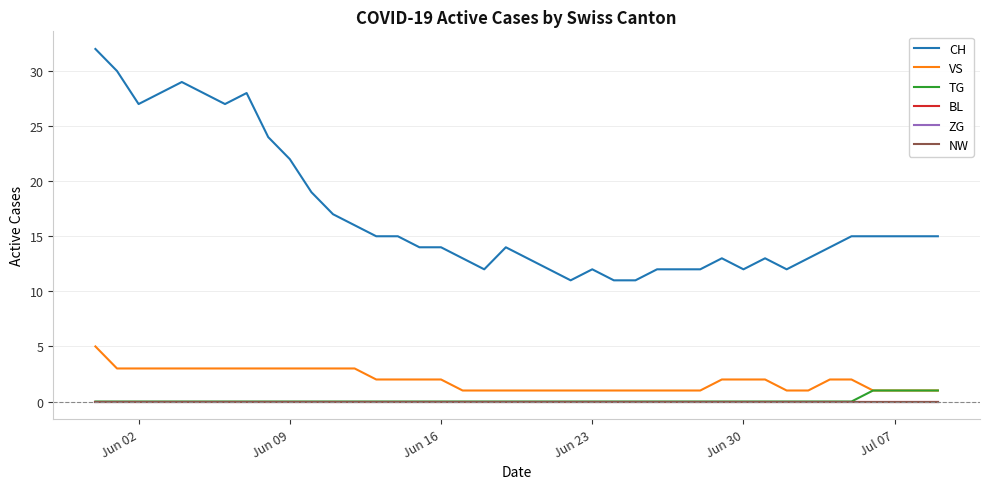

Reading left to right, what are all the values shown in this chart?

CH: 32	30	27	28	29	28	27	28	24	22	19	17	16	15	15	14	14	13	12	14	13	12	11	12	11	11	12	12	12	13	12	13	12	13	14	15	15	15	15	15
VS: 5	3	3	3	3	3	3	3	3	3	3	3	3	2	2	2	2	1	1	1	1	1	1	1	1	1	1	1	1	2	2	2	1	1	2	2	1	1	1	1
TG: 0	0	0	0	0	0	0	0	0	0	0	0	0	0	0	0	0	0	0	0	0	0	0	0	0	0	0	0	0	0	0	0	0	0	0	0	1	1	1	1
BL: 0	0	0	0	0	0	0	0	0	0	0	0	0	0	0	0	0	0	0	0	0	0	0	0	0	0	0	0	0	0	0	0	0	0	0	0	0	0	0	0
ZG: 0	0	0	0	0	0	0	0	0	0	0	0	0	0	0	0	0	0	0	0	0	0	0	0	0	0	0	0	0	0	0	0	0	0	0	0	0	0	0	0
NW: 0	0	0	0	0	0	0	0	0	0	0	0	0	0	0	0	0	0	0	0	0	0	0	0	0	0	0	0	0	0	0	0	0	0	0	0	0	0	0	0